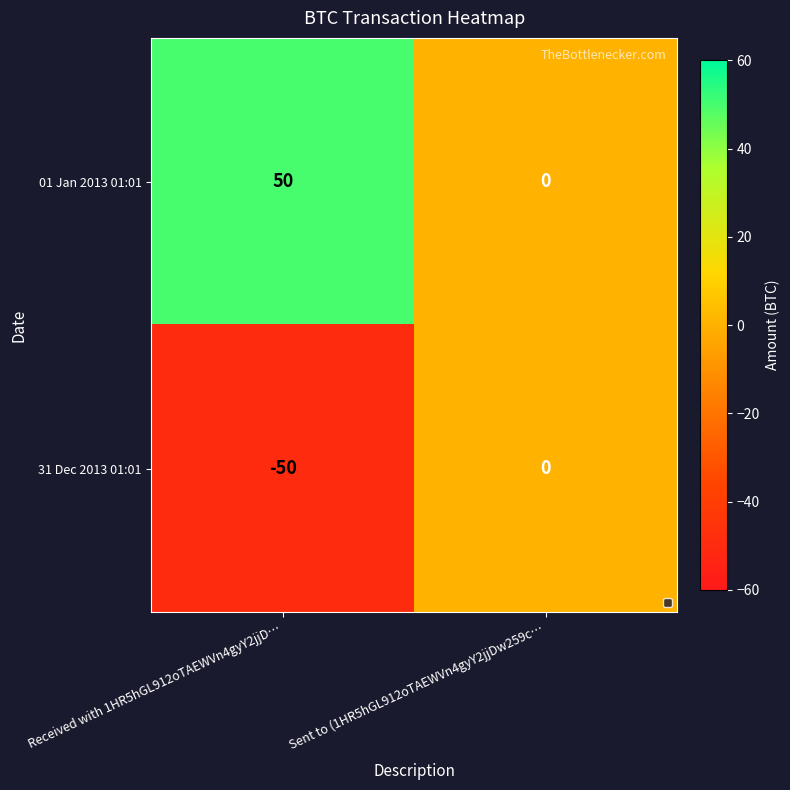

What is the sum of the 31 Dec 2013 01:01 values at Sent to (1HR5hGL912oTAEWVn4gyY2jjDw259c… and Received with 1HR5hGL912oTAEWVn4gyY2jjD…?

-50